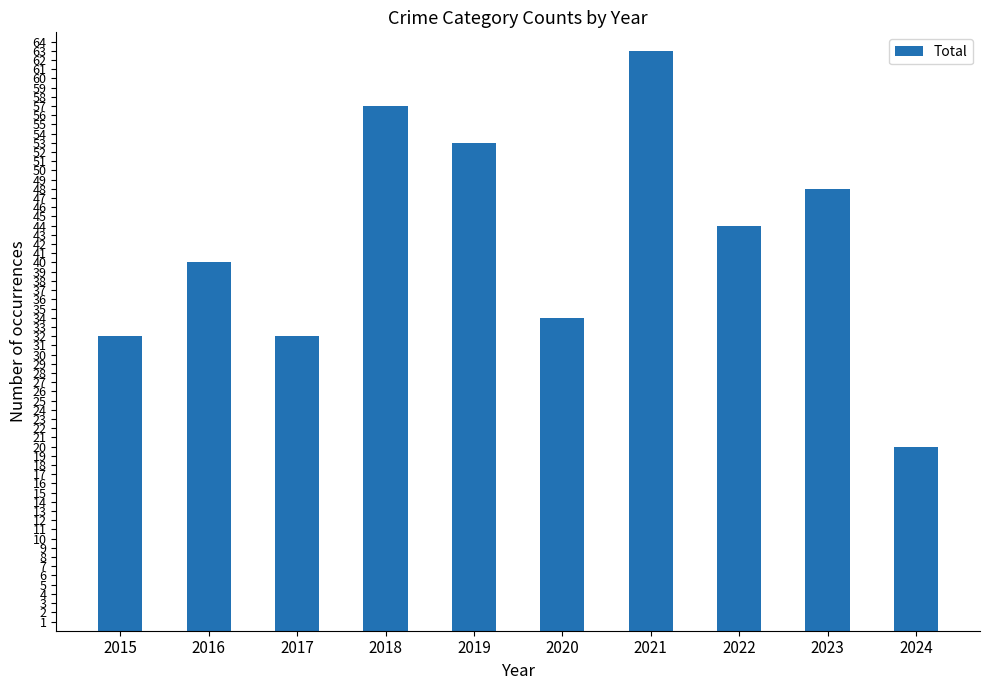

What is the change in value from 2017 to 2024?

-12